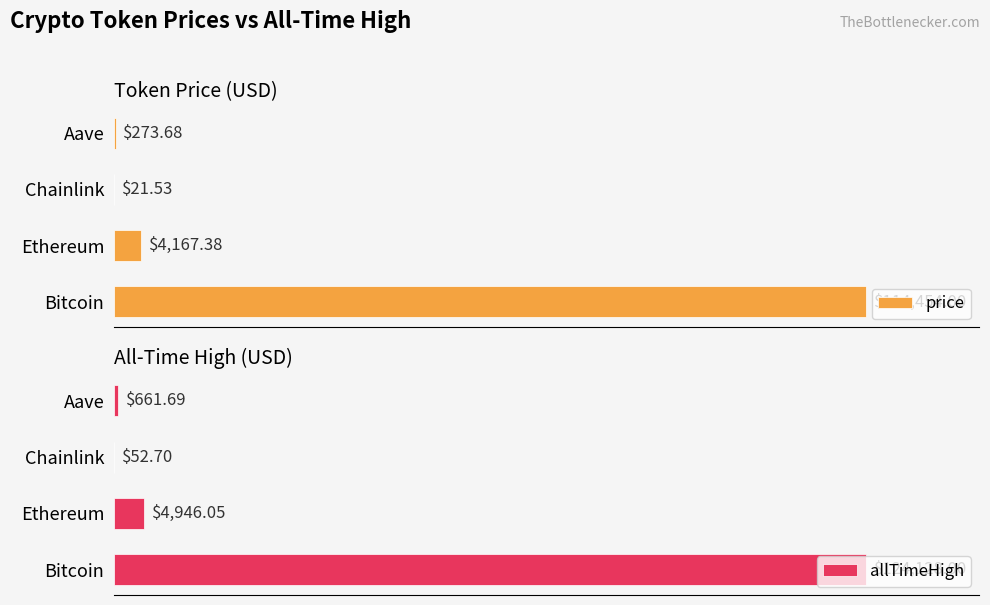

How many data points in price are above 4167?

2